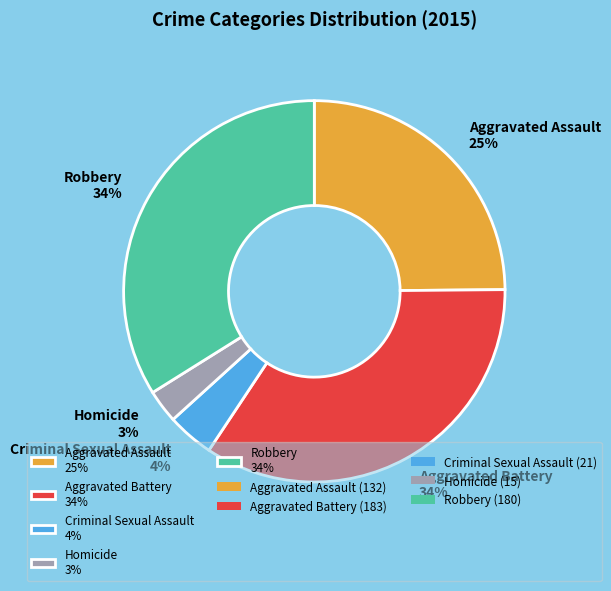

Between Aggravated Battery 34% and Homicide 3%, which is larger?

Aggravated Battery 34%